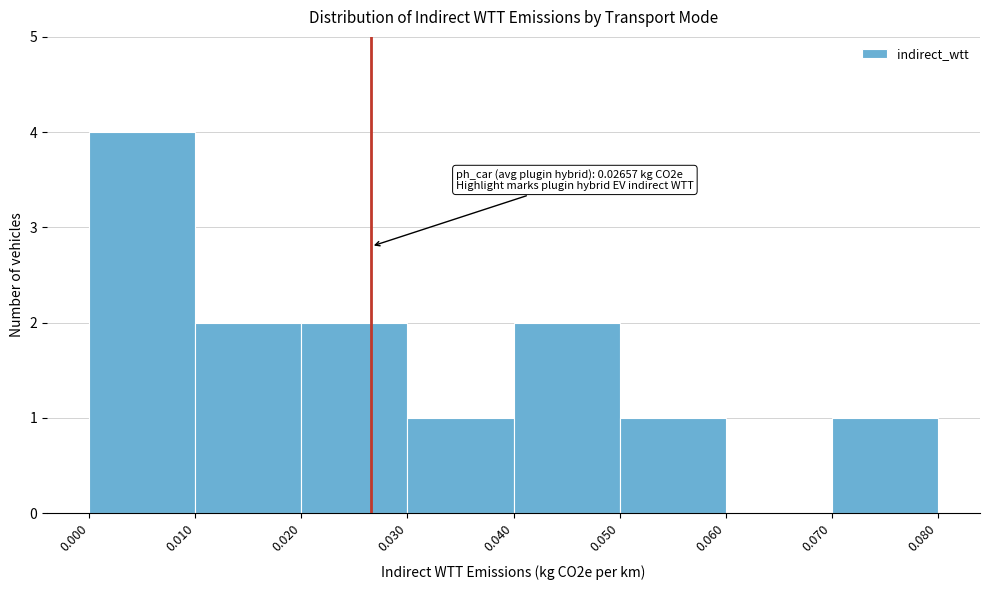

Which range on the x-axis has the tallest bar?

0.000 to 0.010